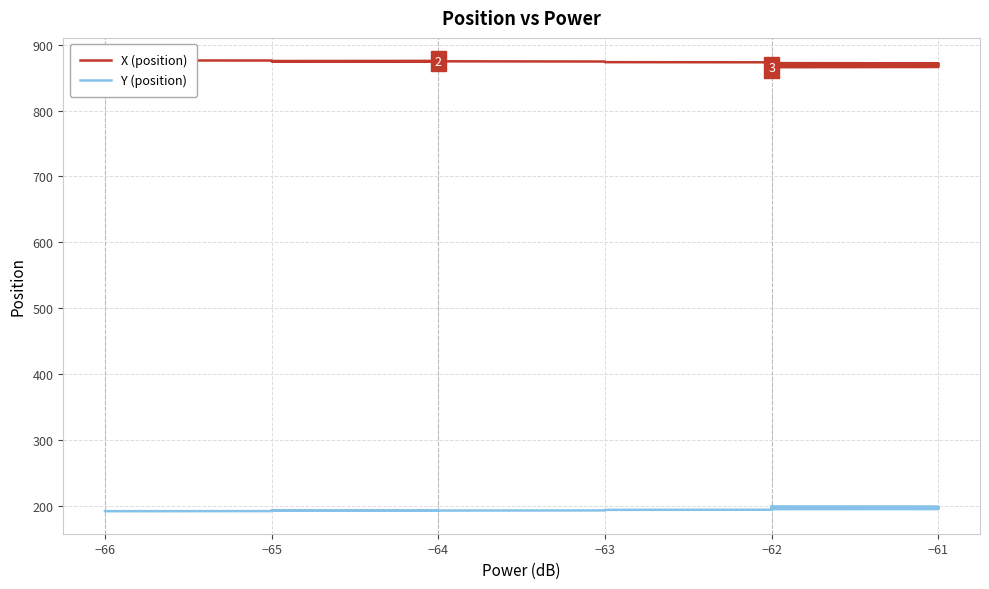

True or false: Y (position) and X (position) intersect in this chart.

False